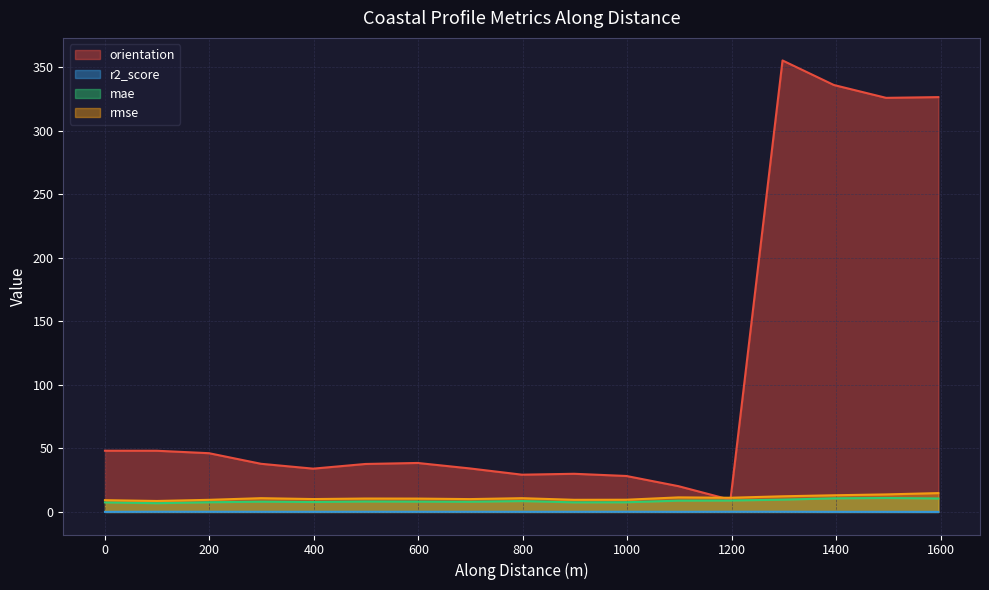

Rank the series at nzd0109-0016 from highest to lowest value.

orientation, rmse, mae, r2_score